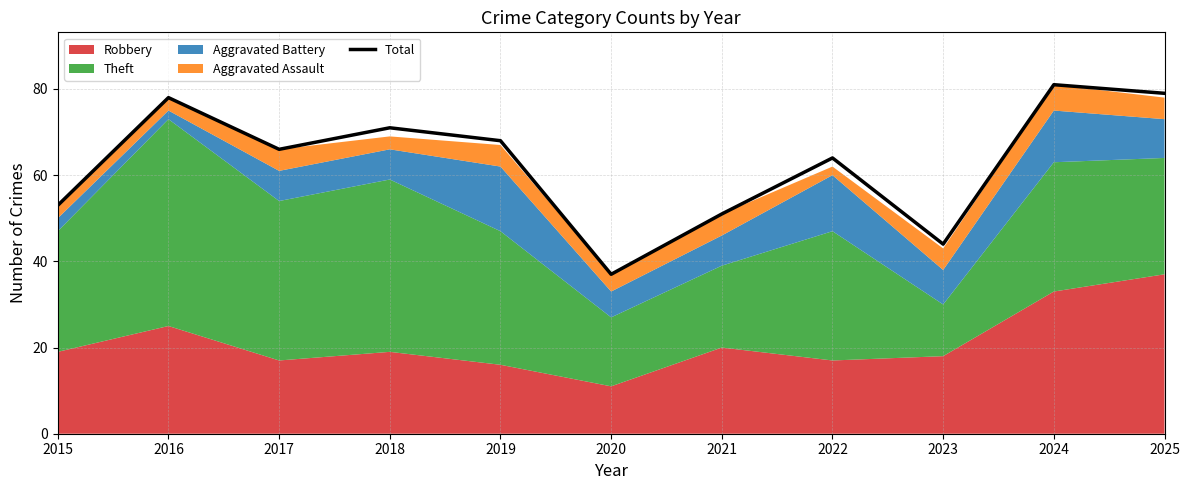

What is the difference between the second highest and second lowest values?

35